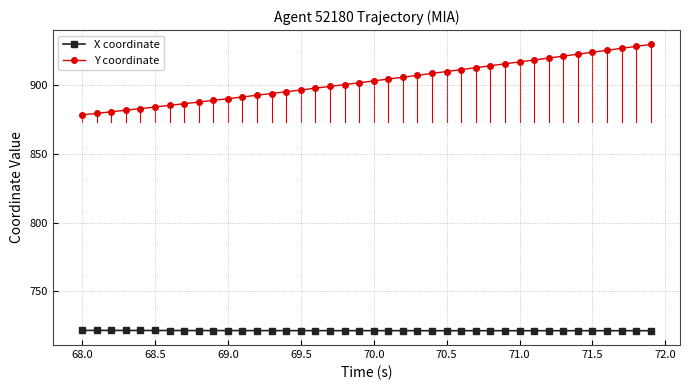

Which series has the largest total across all categories?

Y coordinate